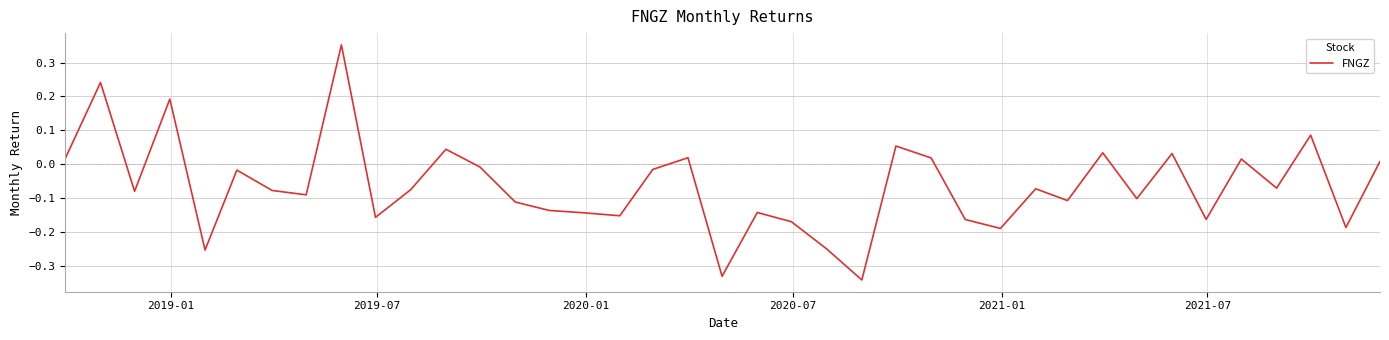

What is the difference between the maximum and minimum values?

0.7